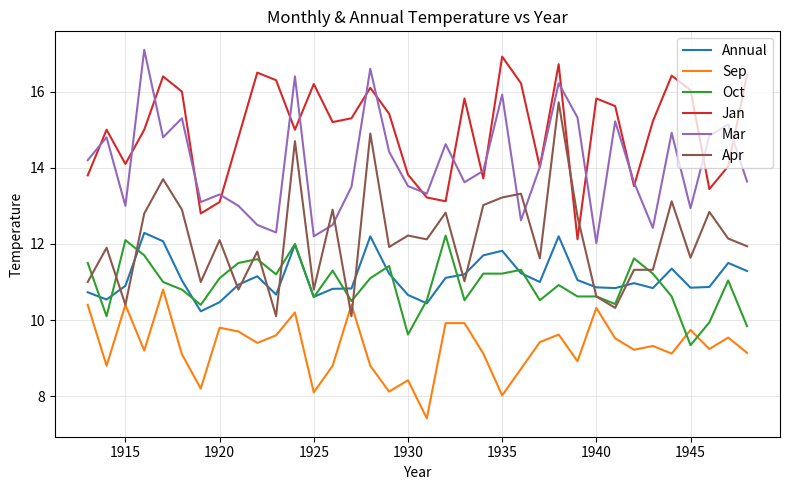

What is the sum of all Mar values?

506.9